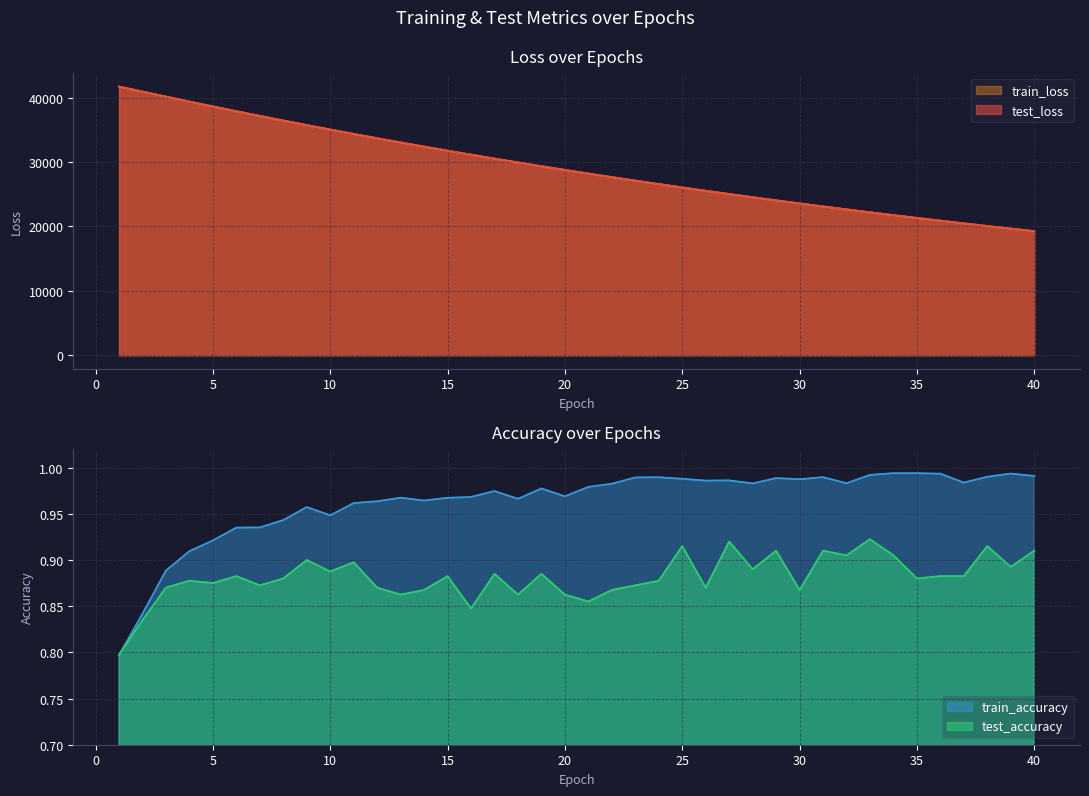

True or false: train_loss and train_accuracy intersect in this chart.

False